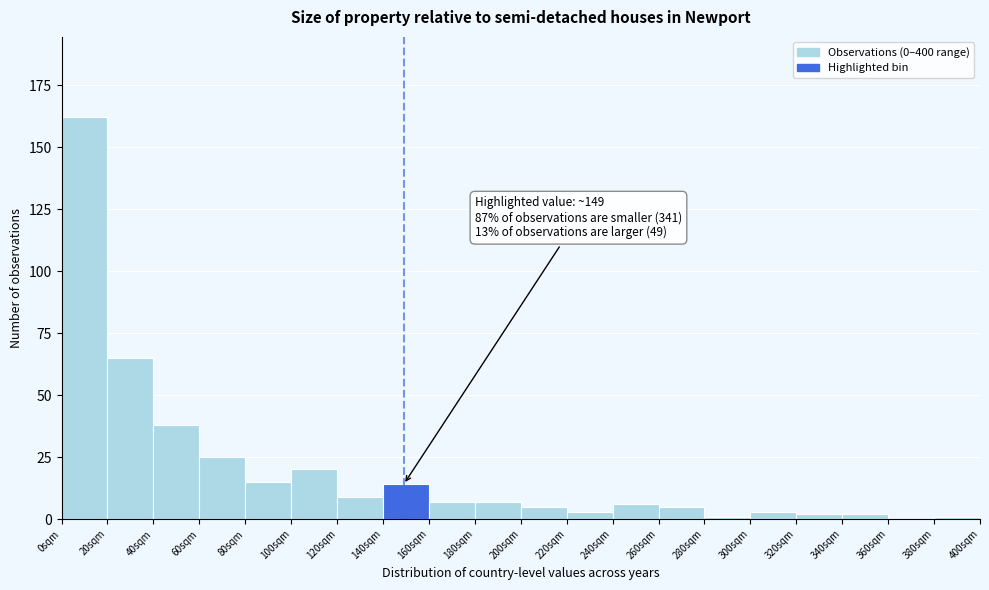

Which range on the x-axis has the tallest bar?

0 to 20